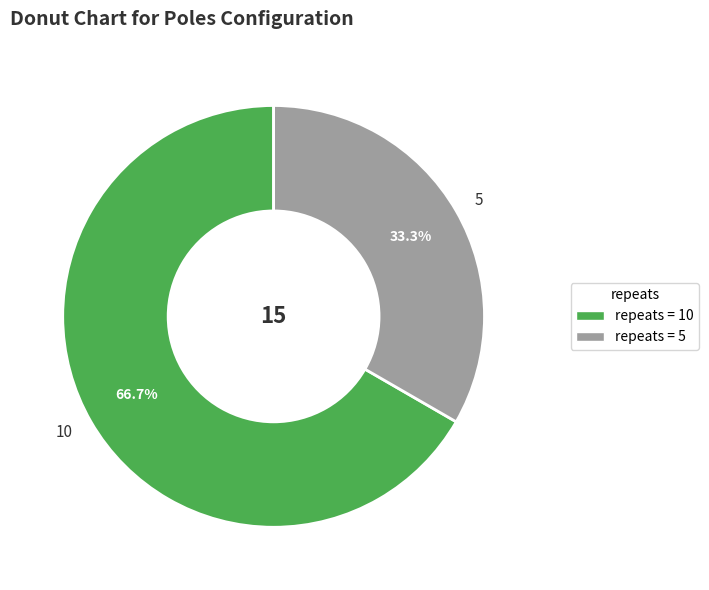

Rank the categories by value from lowest to highest.

repeats = 5, repeats = 10